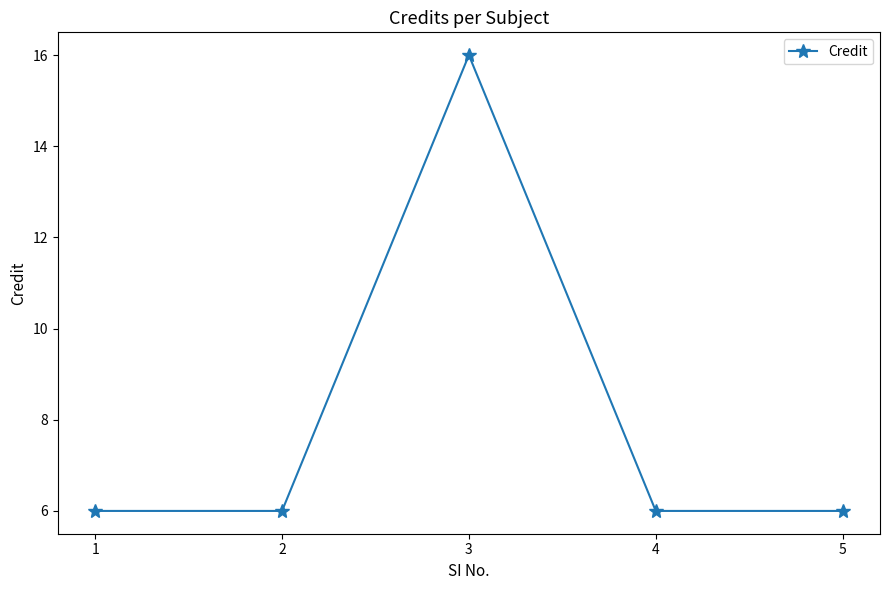

At which category does the chart reach its peak across all series?

3